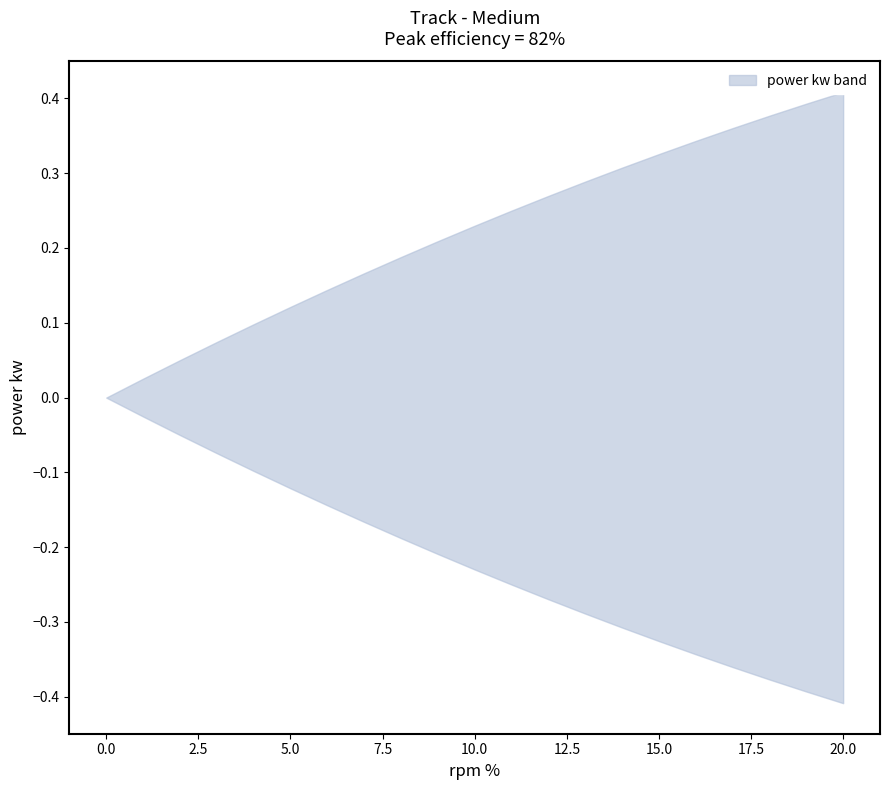

Is the value of upper at 10 greater than the value of lower at 17?

Yes